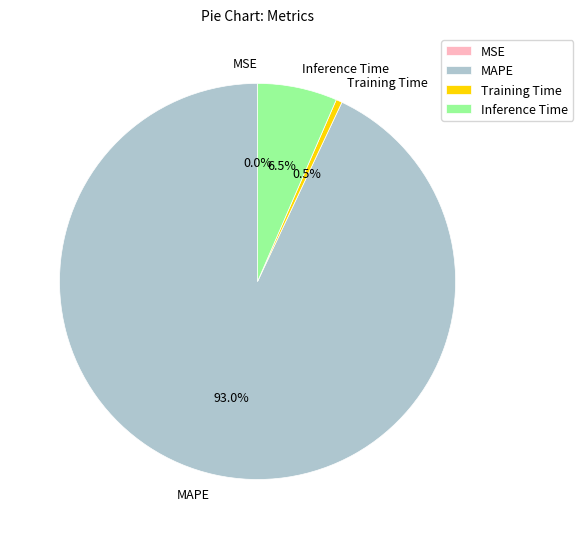

Which slice is the largest?

MAPE